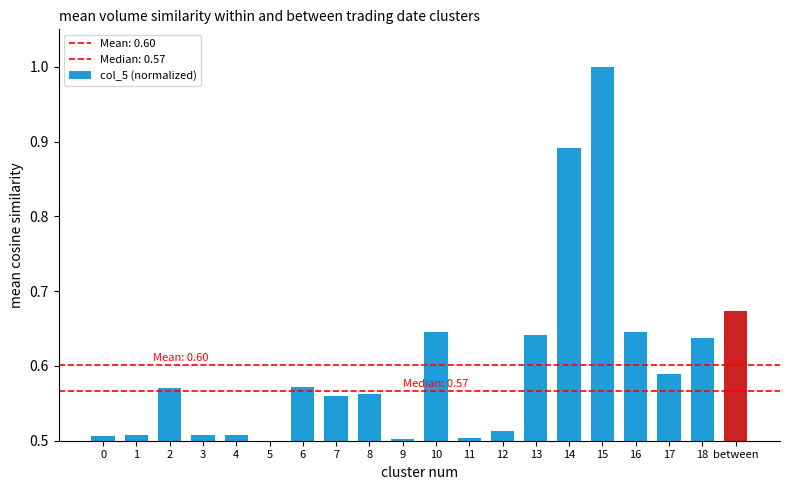

Reading left to right, extract all data points from this chart.

0.5	0.5	0.6	0.5	0.5	0.5	0.6	0.6	0.6	0.5	0.6	0.5	0.5	0.6	0.9	1.0	0.6	0.6	0.6	0.7